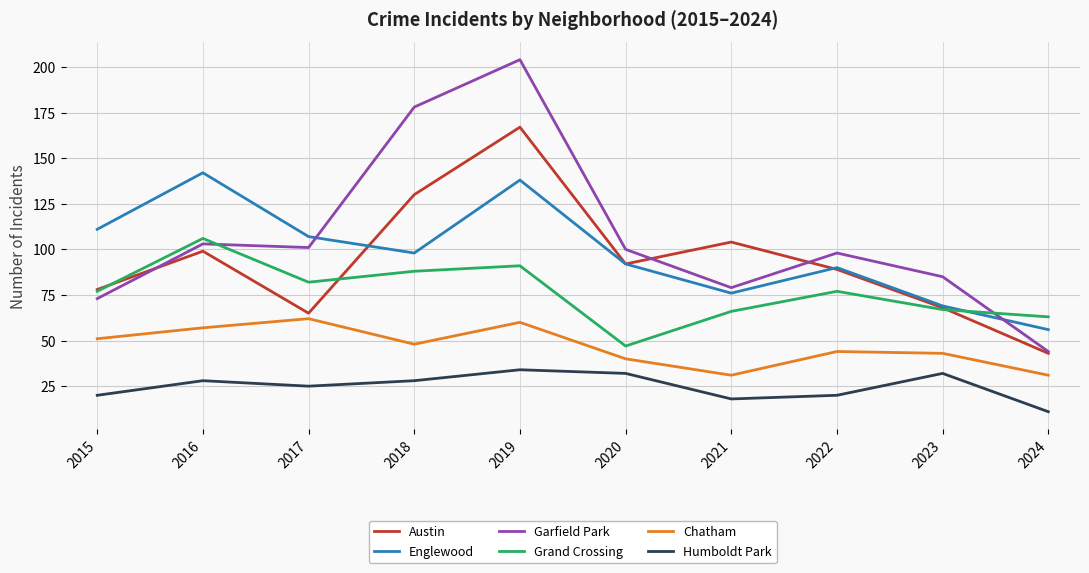

Where is the first local minimum for Chatham?

2018